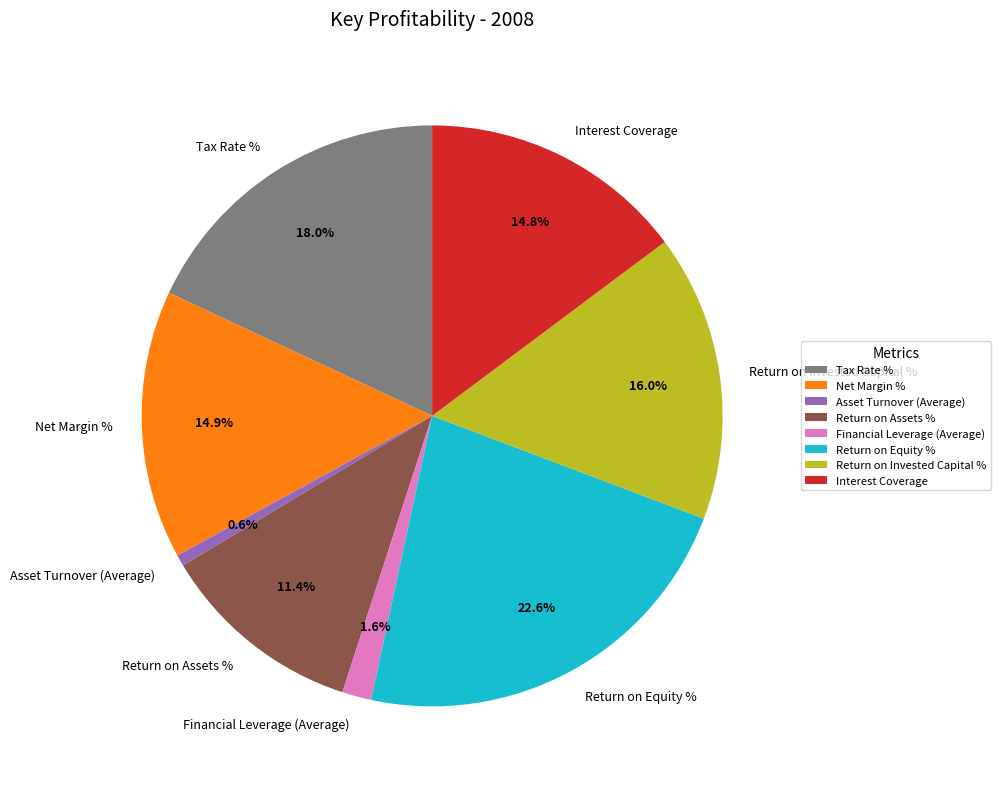

To the nearest percent, what is the difference between the largest and smallest slice percentages?

22%